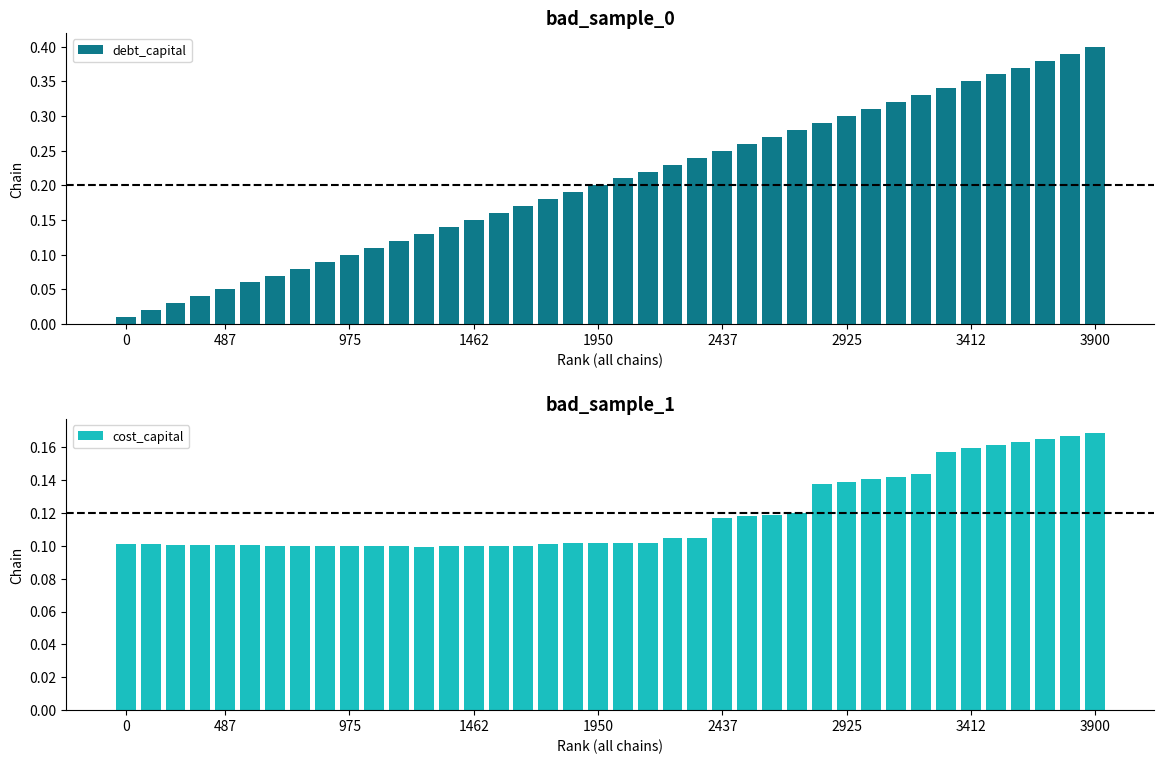

The value of cost_capital at 23 is 0.0. True or false?

False